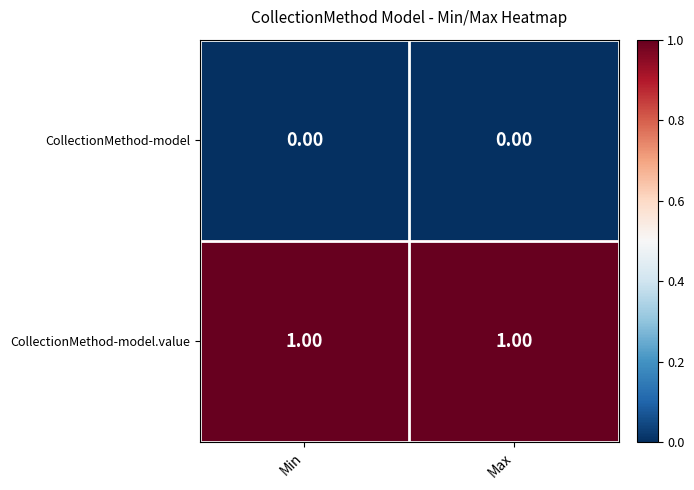

List the series in order of their overall mean, lowest first.

CollectionMethod-model, CollectionMethod-model.value